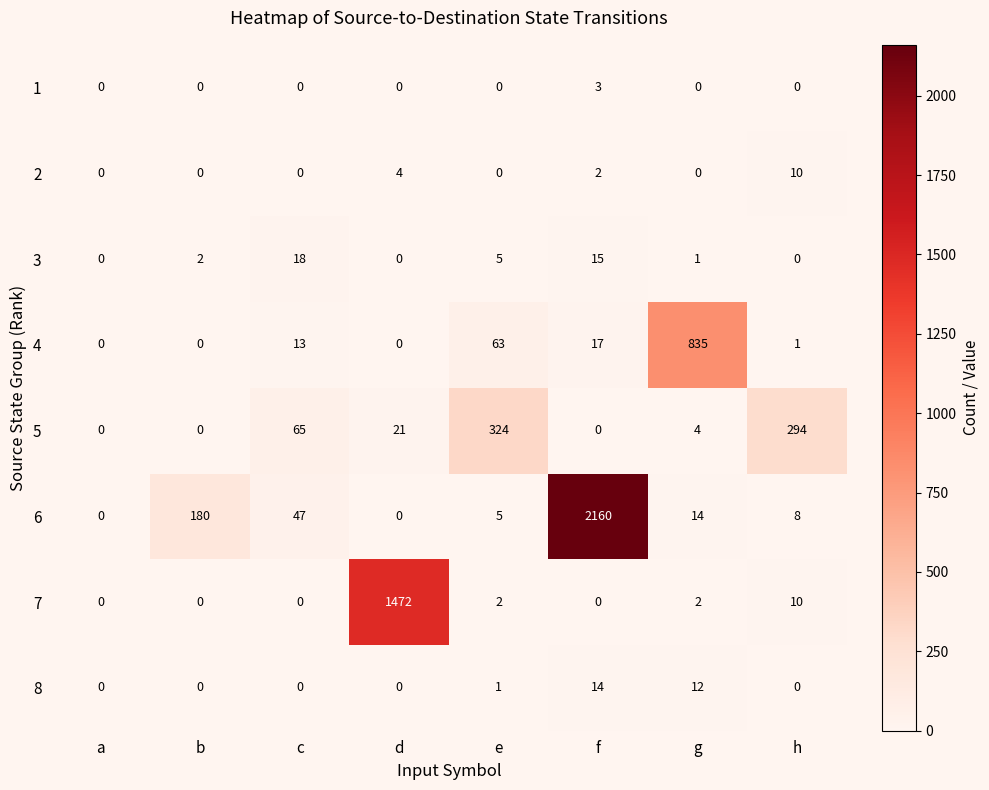

Where is 6 nearest to the value 1080?

b